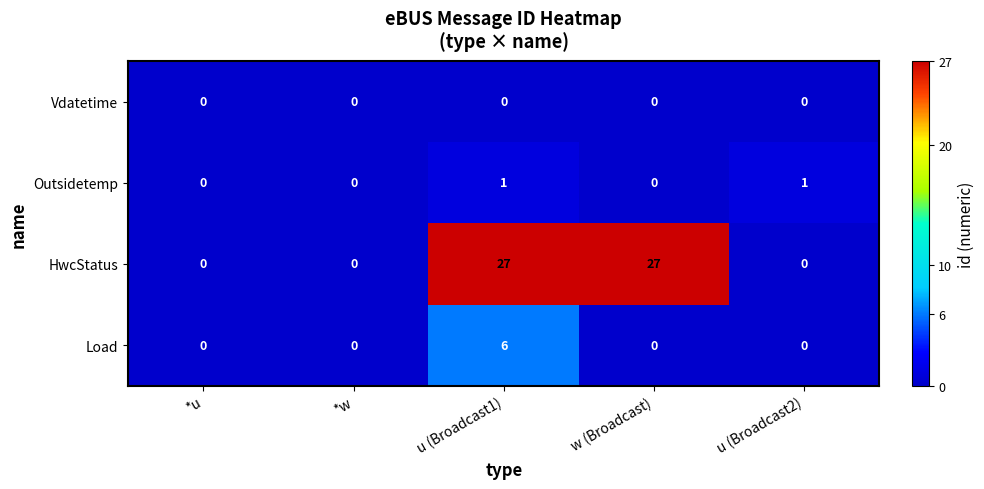

At which category is the sum across all series the highest?

u (Broadcast1)